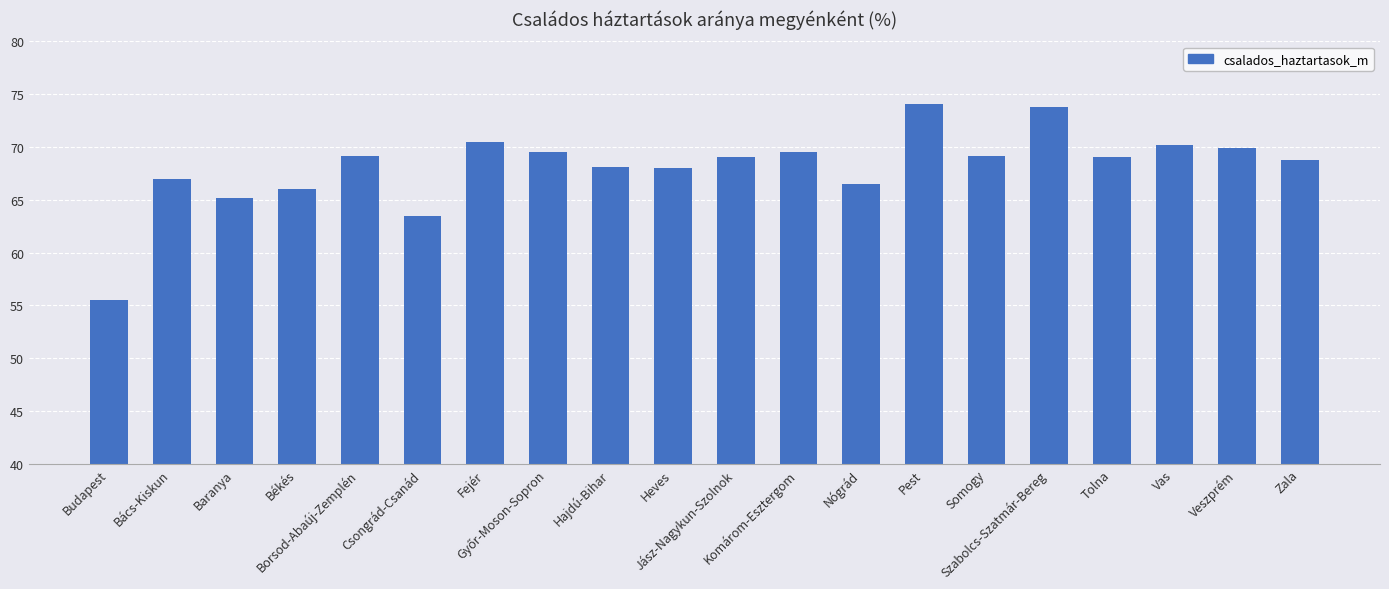

How many distinct data groups are displayed?

1